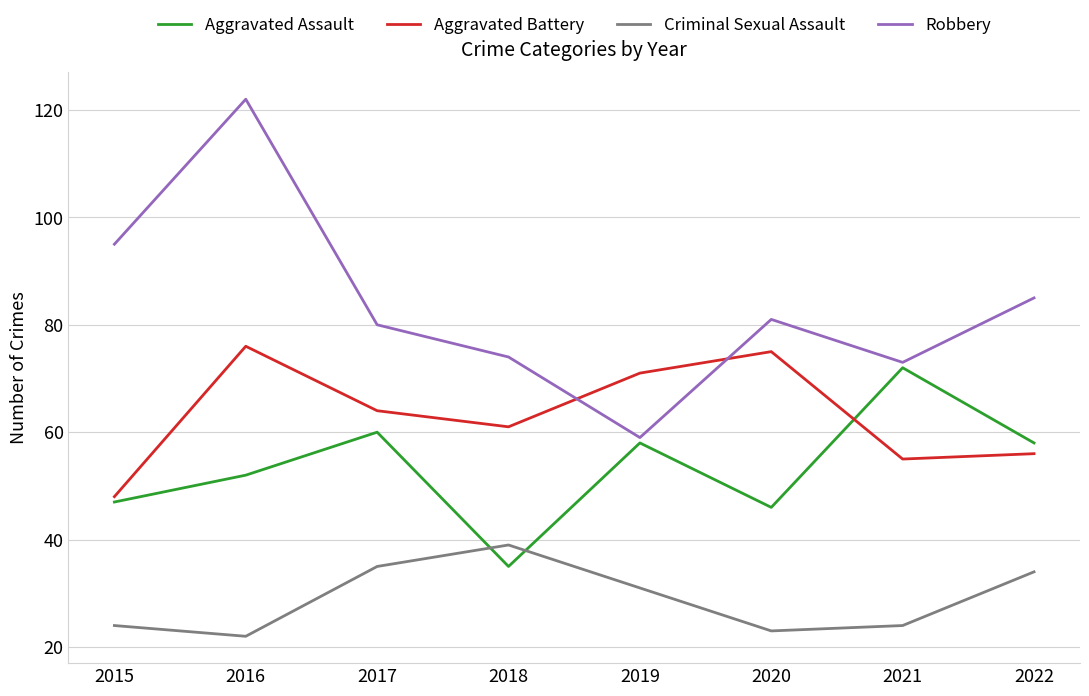

What value does the Aggravated Battery series have at 2021?

55